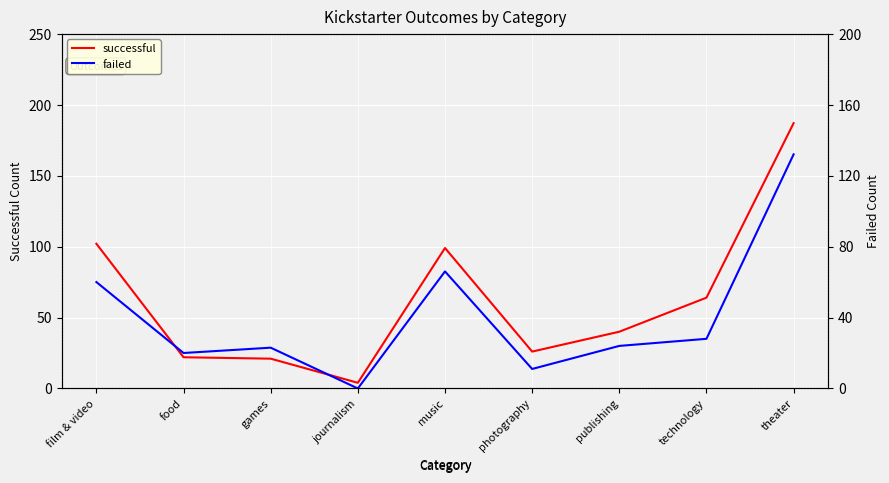

How many data points does each series have?

9